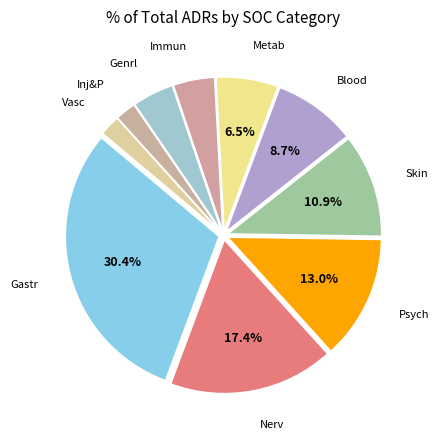

Which category has the biggest portion of the pie?

Gastr